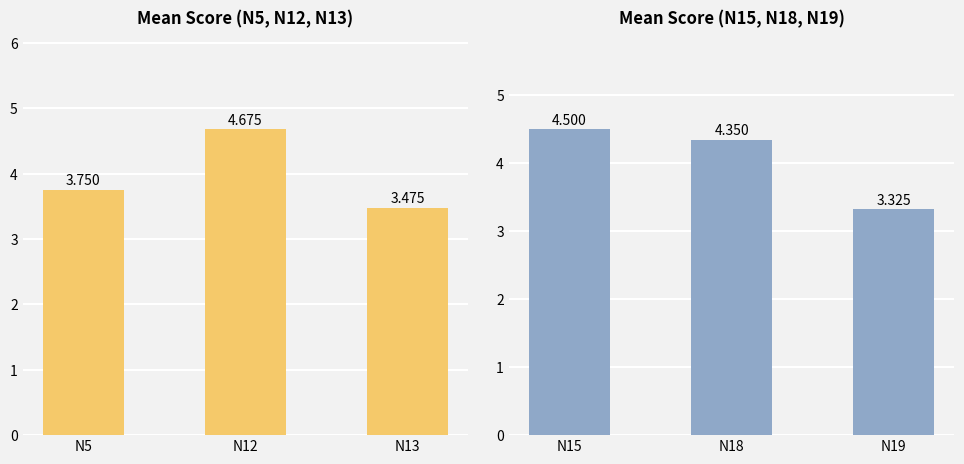

What is the greatest value displayed?

4.7